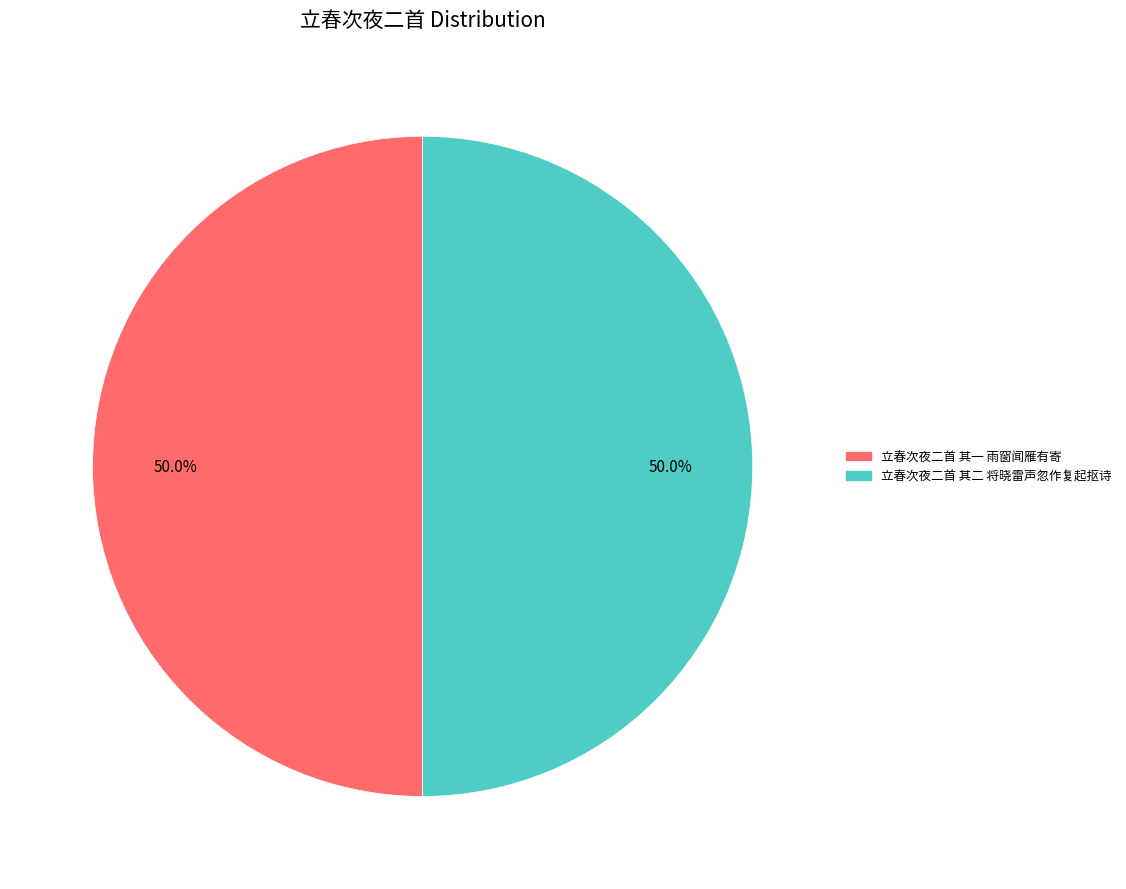

Combined, what portion of the pie is 立春次夜二首 其一 雨窗闻雁有寄 and 立春次夜二首 其二 将晓雷声忽作复起抠诗?

100.0%